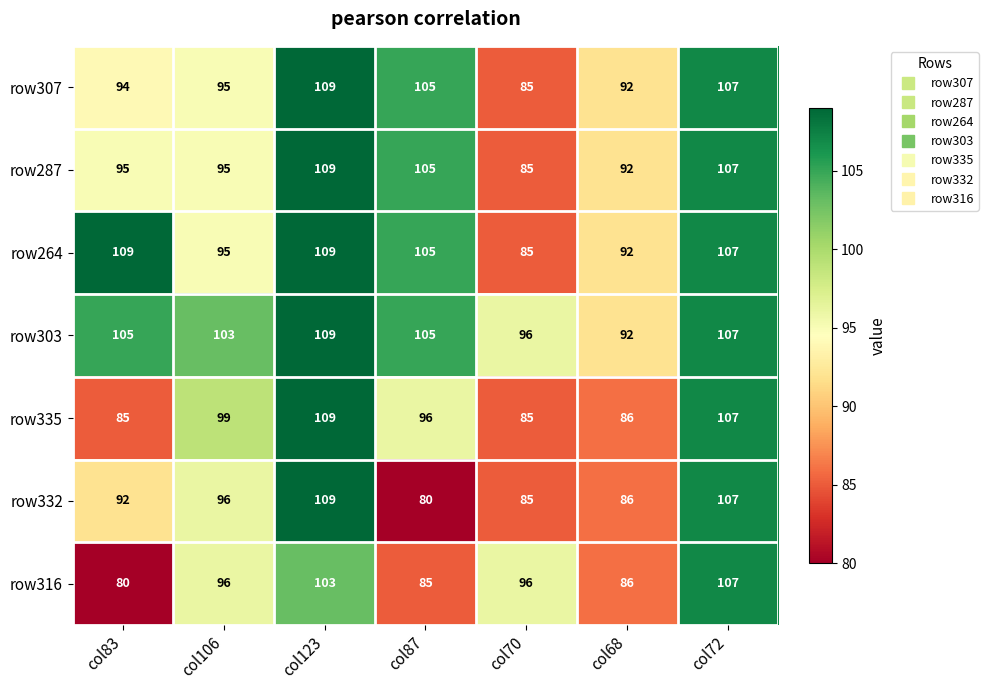

What is the minimum value shown in the chart?

80